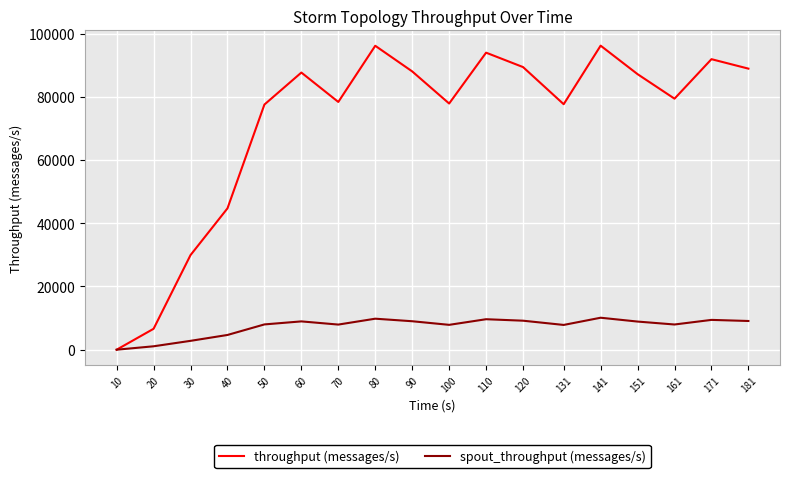

Is the value of spout_throughput (messages/s) at 70 greater than the value of throughput (messages/s) at 80?

No